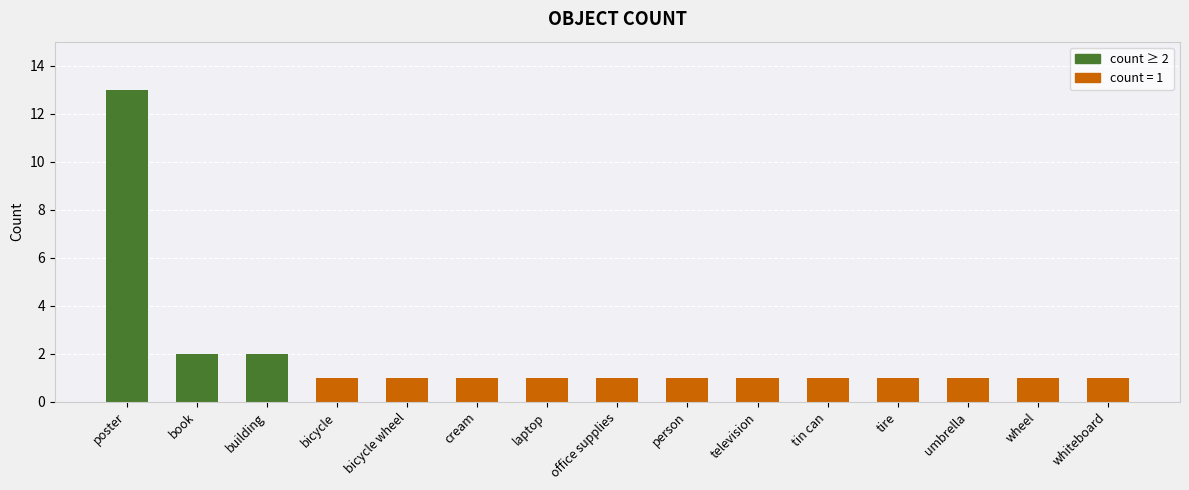

The chart shows a value of 2 at laptop. True or false?

False